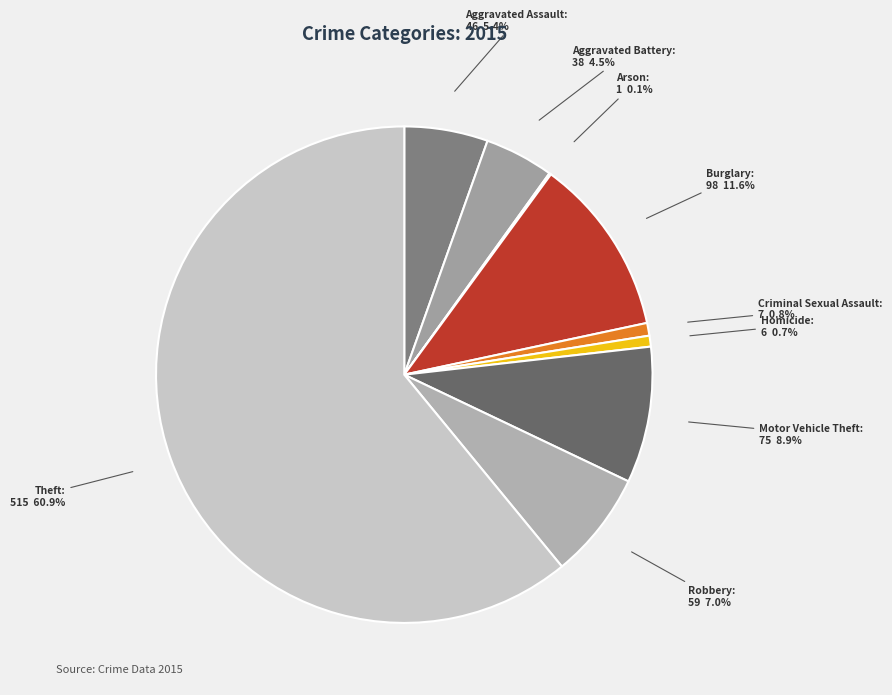

Is there a majority slice in this chart?

Yes